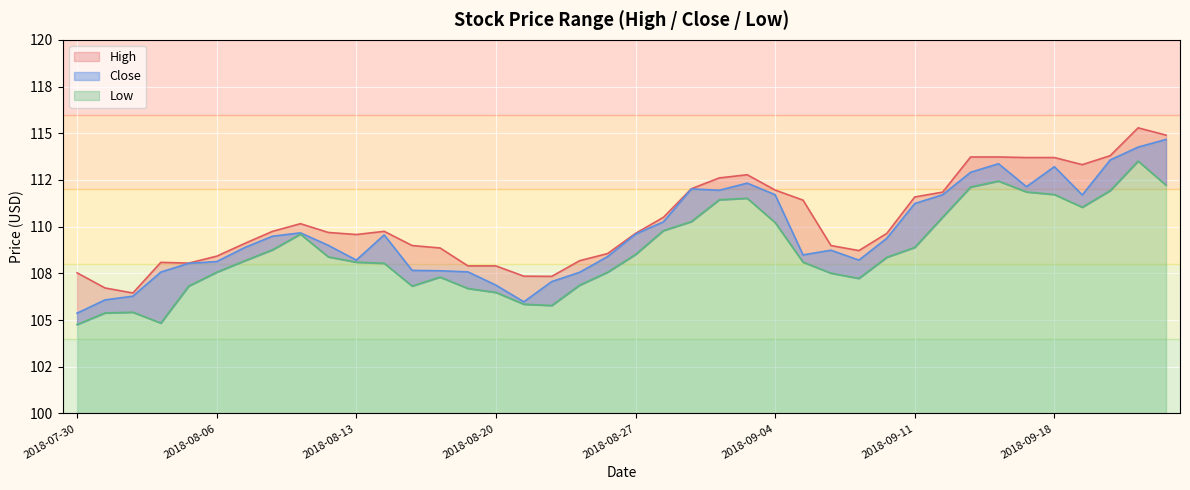

Is the value of Low at 2018-09-13 greater than the value of High at 2018-09-12?

Yes